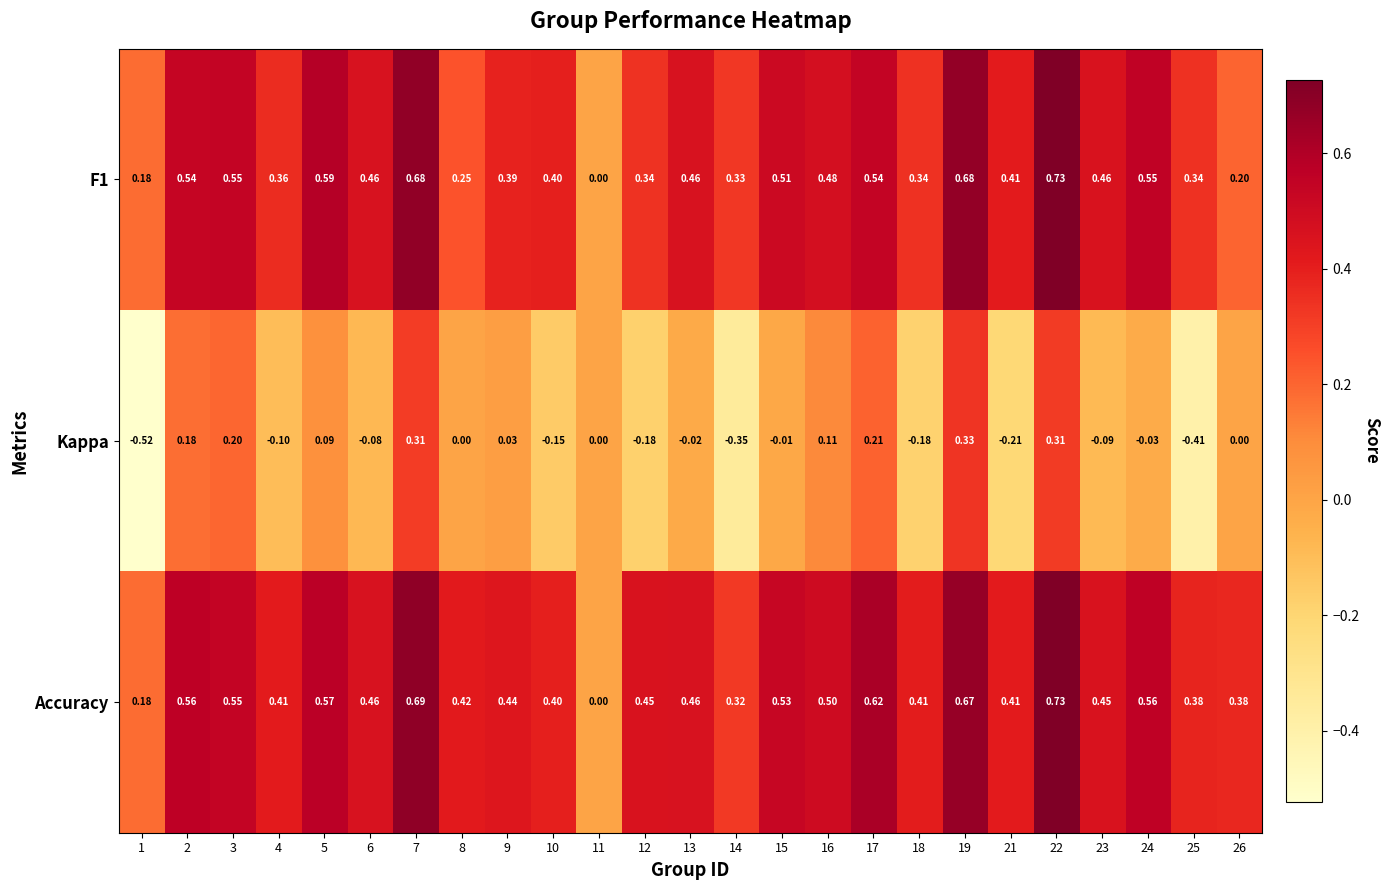

Count the number of categories in the chart.

25